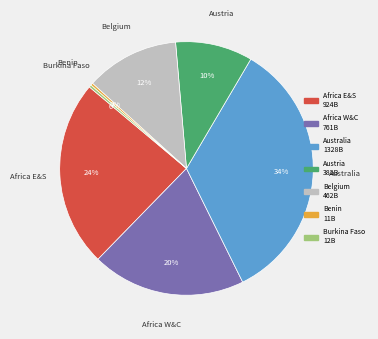

Which category has the biggest portion of the pie?

Australia